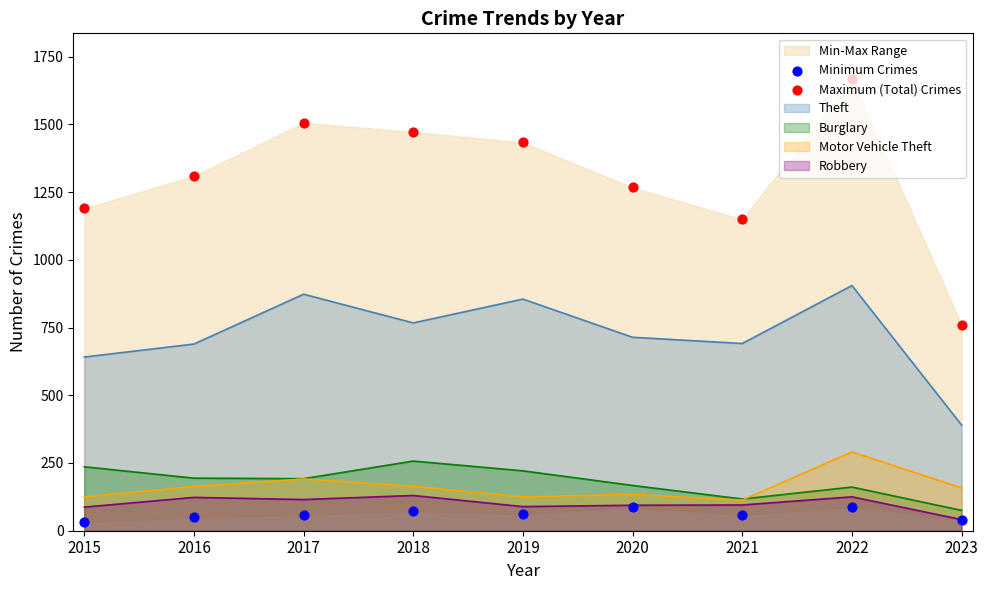

At how many categories does at least one series exceed 294?

9